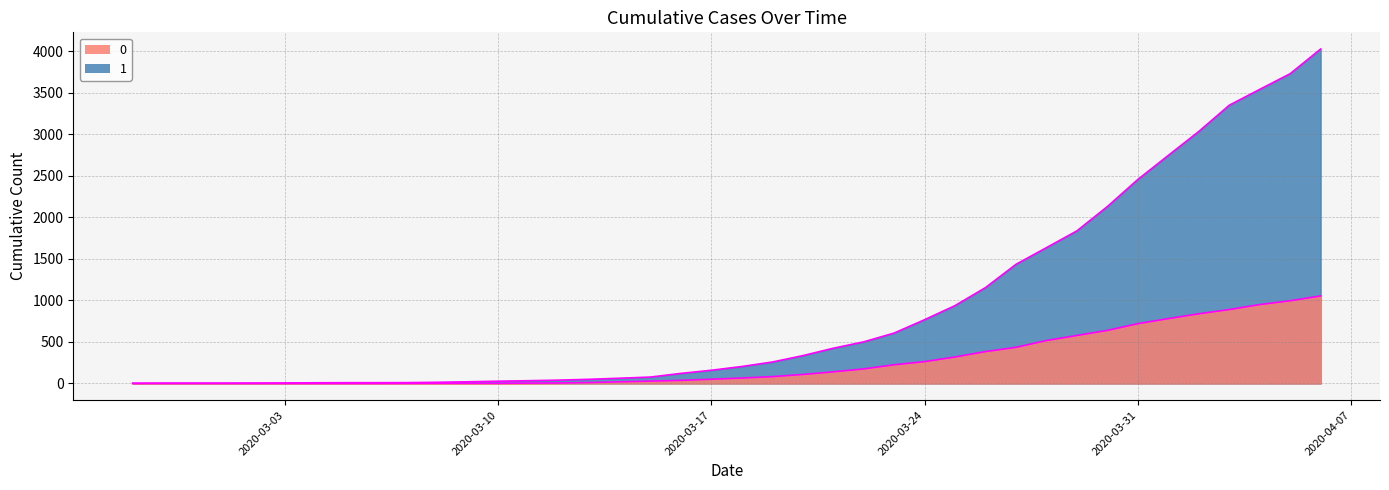

How many data points in 0 (edge) are less than 65?

20